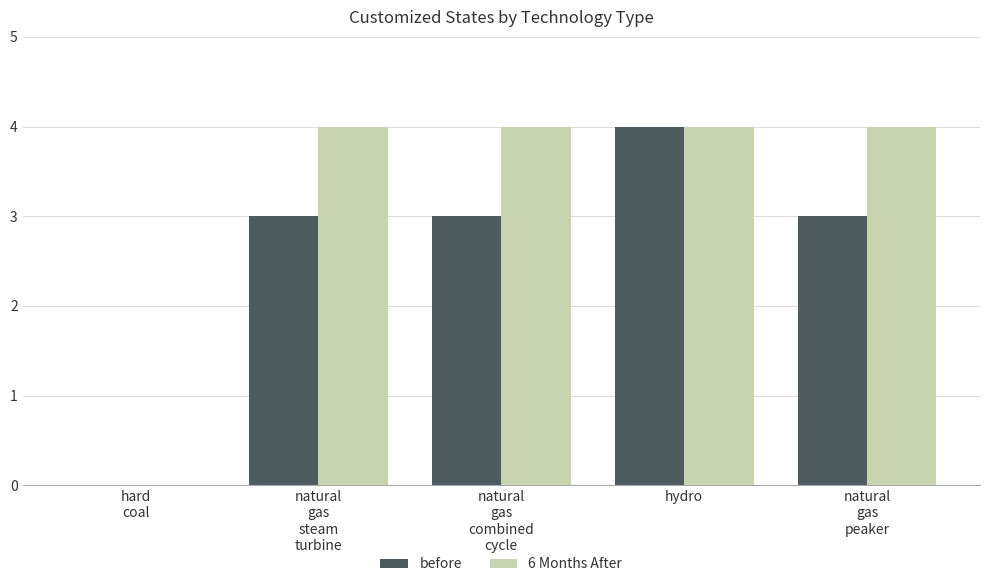

What is the sum of all before values?

13